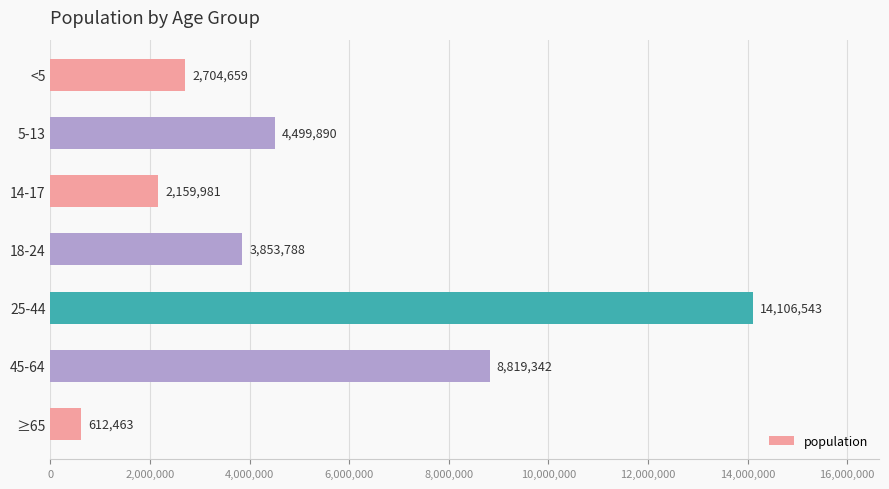

Approximately how many times larger is the value at 5-13 compared to 25-44?

0.3